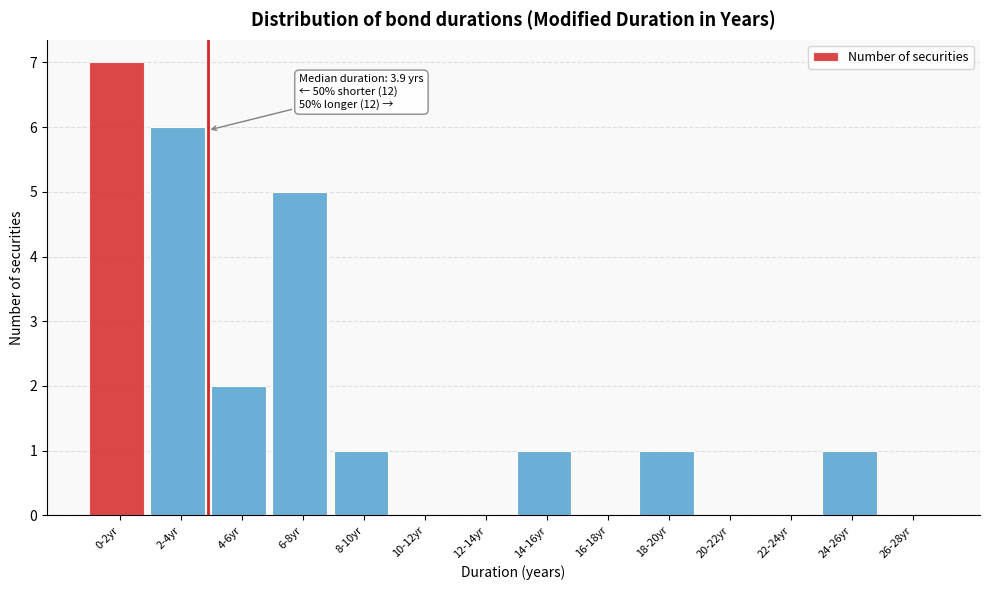

Reading left to right, extract all data points from this chart.

0-2yr=7	2-4yr=6	4-6yr=2	6-8yr=5	8-10yr=1	10-12yr=0	12-14yr=0	14-16yr=1	16-18yr=0	18-20yr=1	20-22yr=0	22-24yr=0	24-26yr=1	26-28yr=0